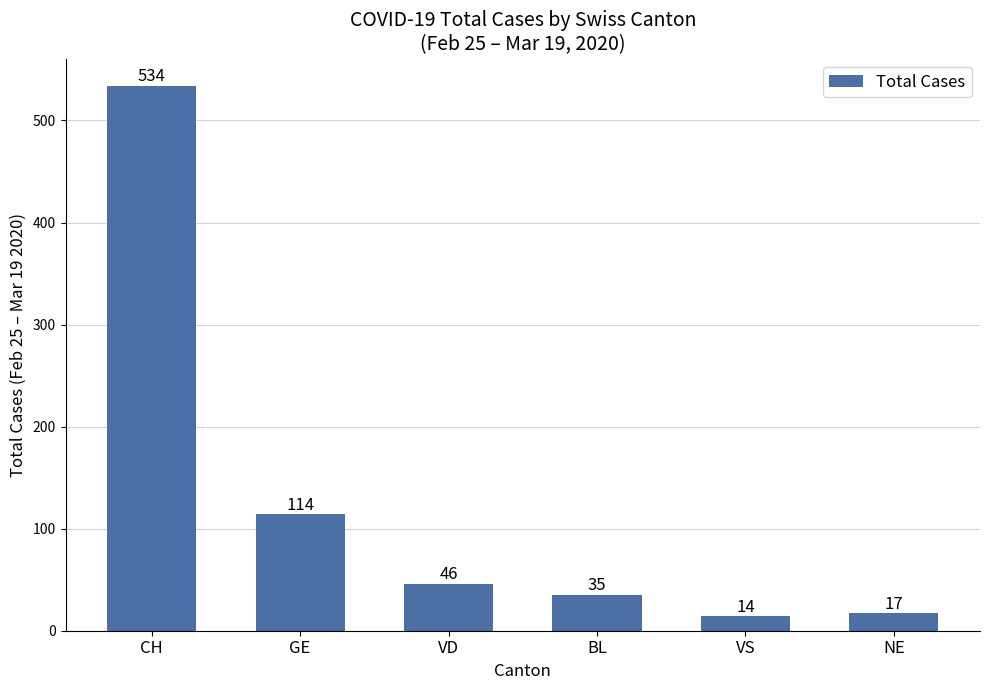

What is the difference between the maximum and second lowest values?

517